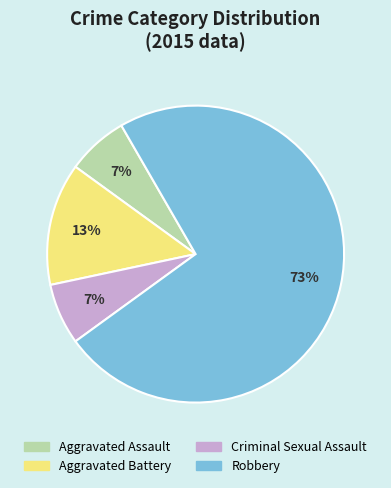

True or false: Criminal Sexual Assault accounts for 12% of the total.

False